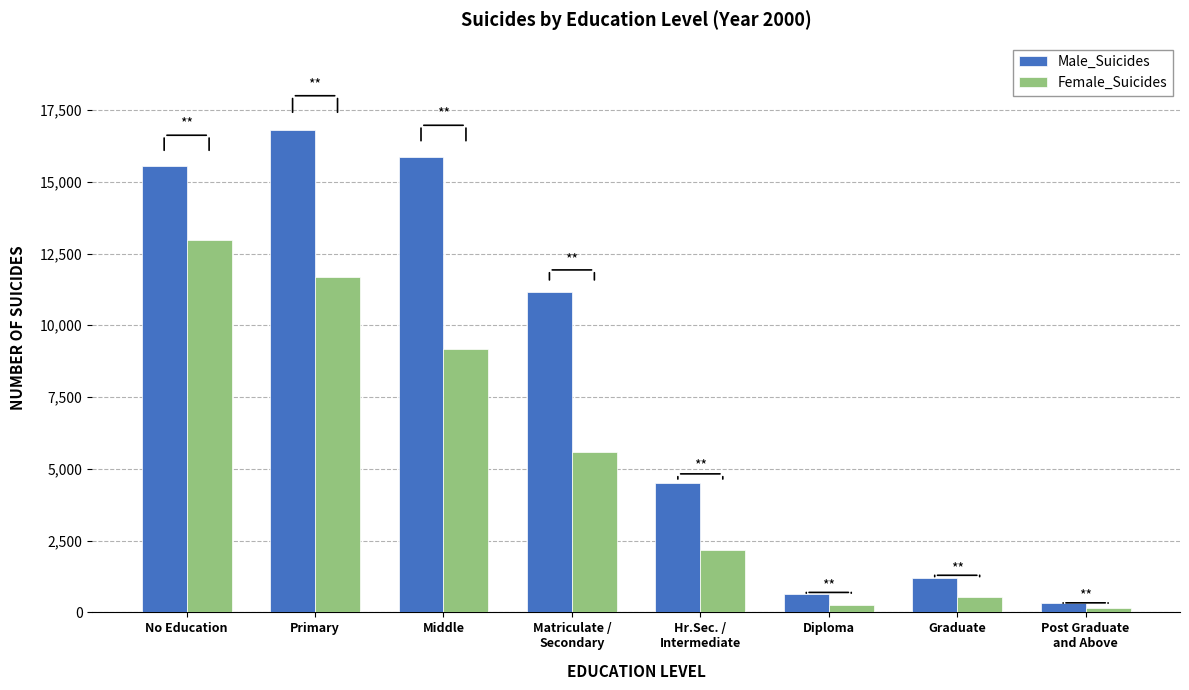

True or false: Male_Suicides has a value of 321 at Graduate.

False